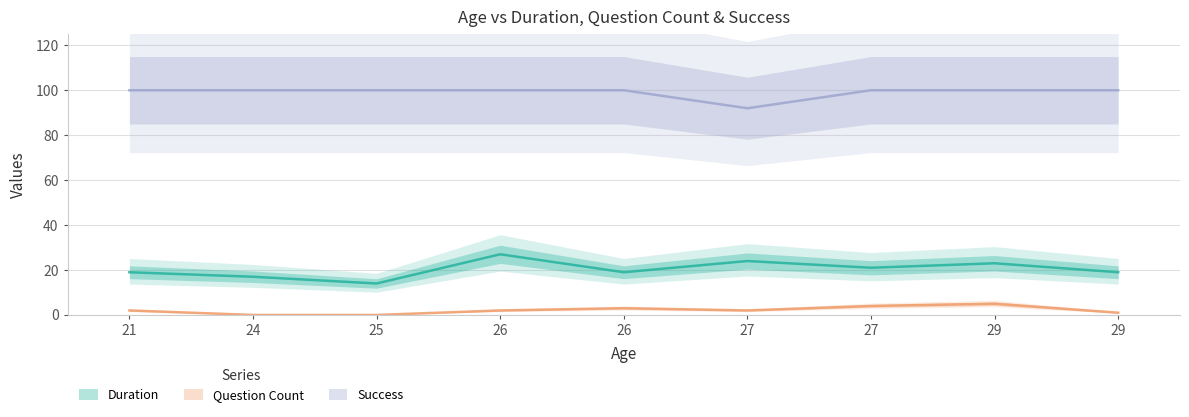

Read the Success value at 26.

100